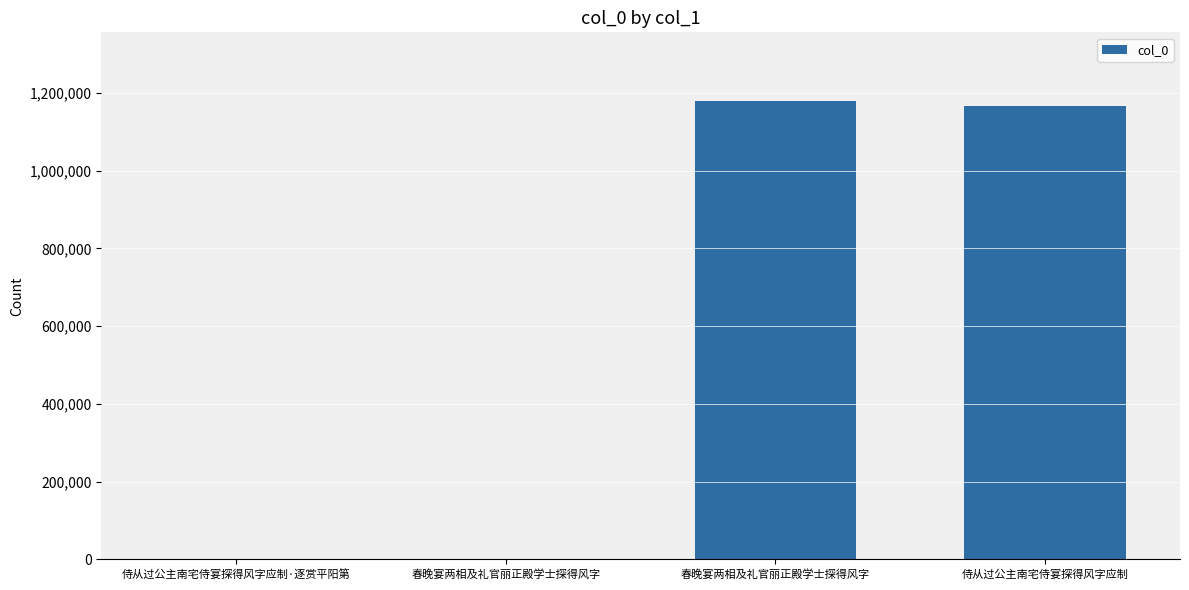

Is it true that the value at 侍从过公主南宅侍宴探得风字应制·逐赏平阳第 is 1736?

True